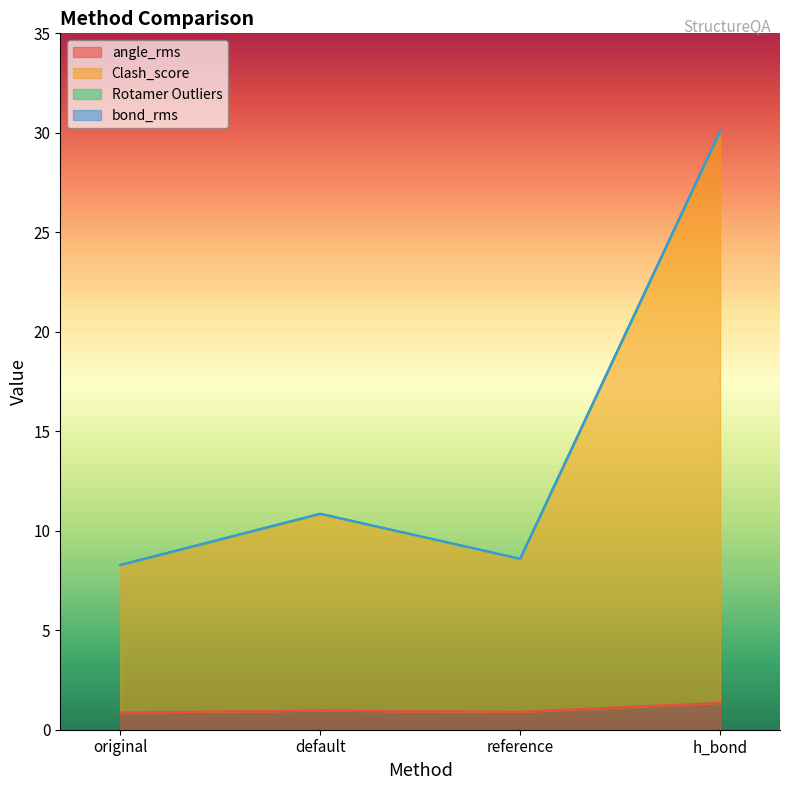

What is the label of the 3rd point from the right?

default